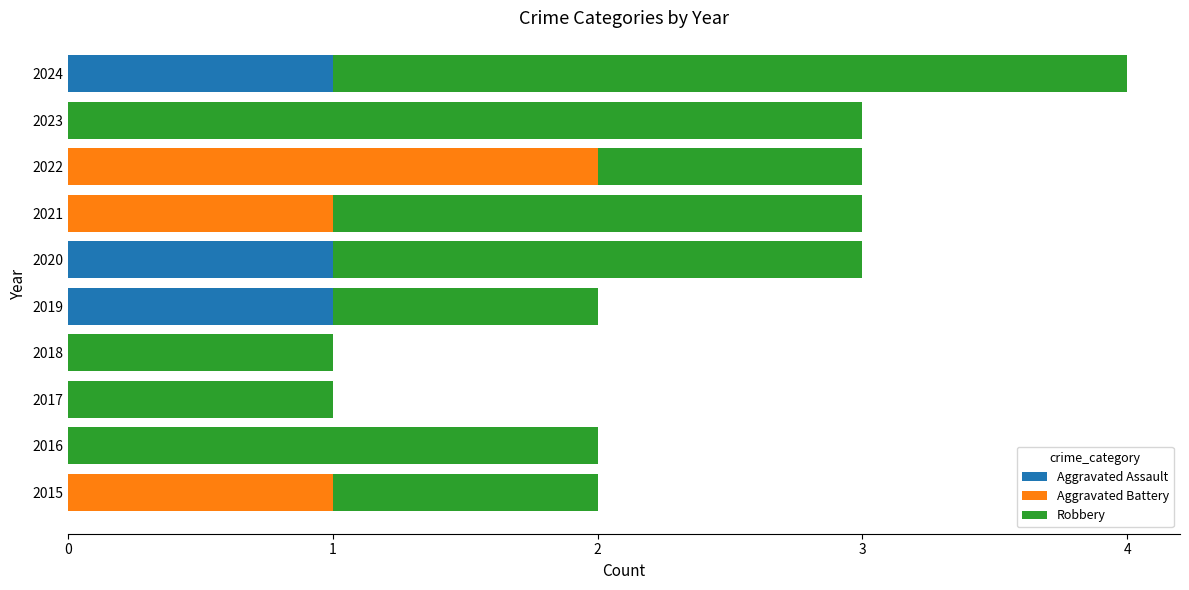

The value of Aggravated Assault at 2023 is 0. True or false?

True